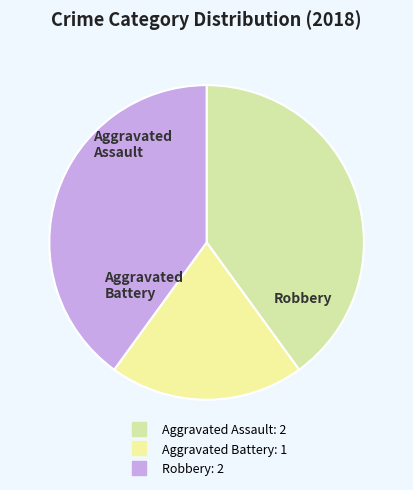

The Aggravated Assault slice represents 40% of the pie. True or false?

True